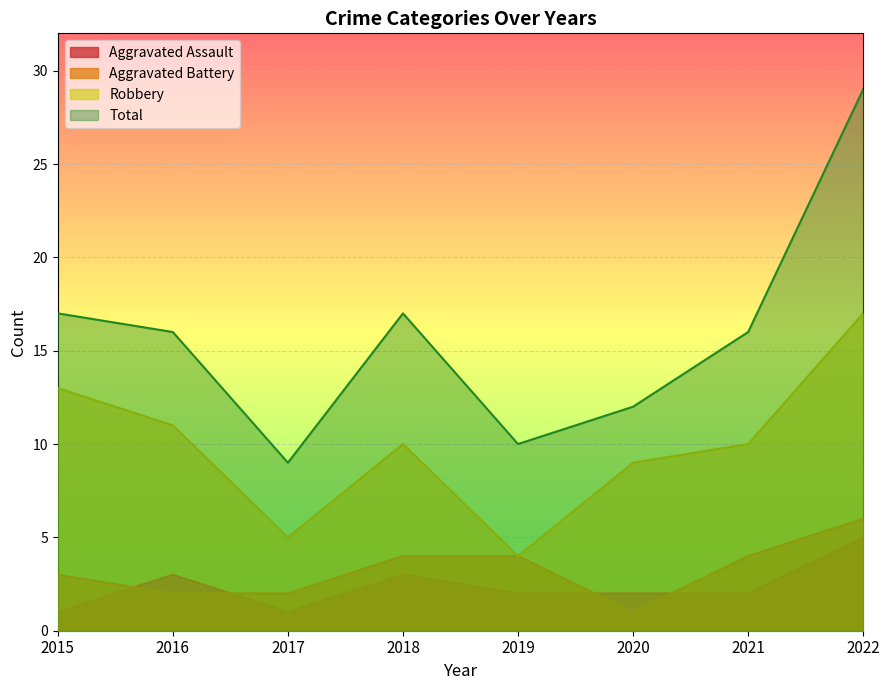

Reading right to left, transcribe all the data shown in this chart.

Aggravated Assault: 2022=5	2021=2	2020=2	2019=2	2018=3	2017=1	2016=3	2015=1
Aggravated Battery: 2022=6	2021=4	2020=1	2019=4	2018=4	2017=2	2016=2	2015=3
Robbery: 2022=17	2021=10	2020=9	2019=4	2018=10	2017=5	2016=11	2015=13
Total: 2022=29	2021=16	2020=12	2019=10	2018=17	2017=9	2016=16	2015=17